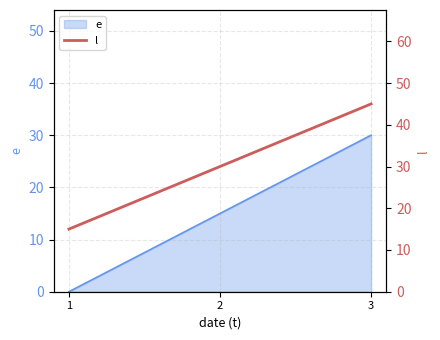

What is the change in value from 2 to 3?

+15